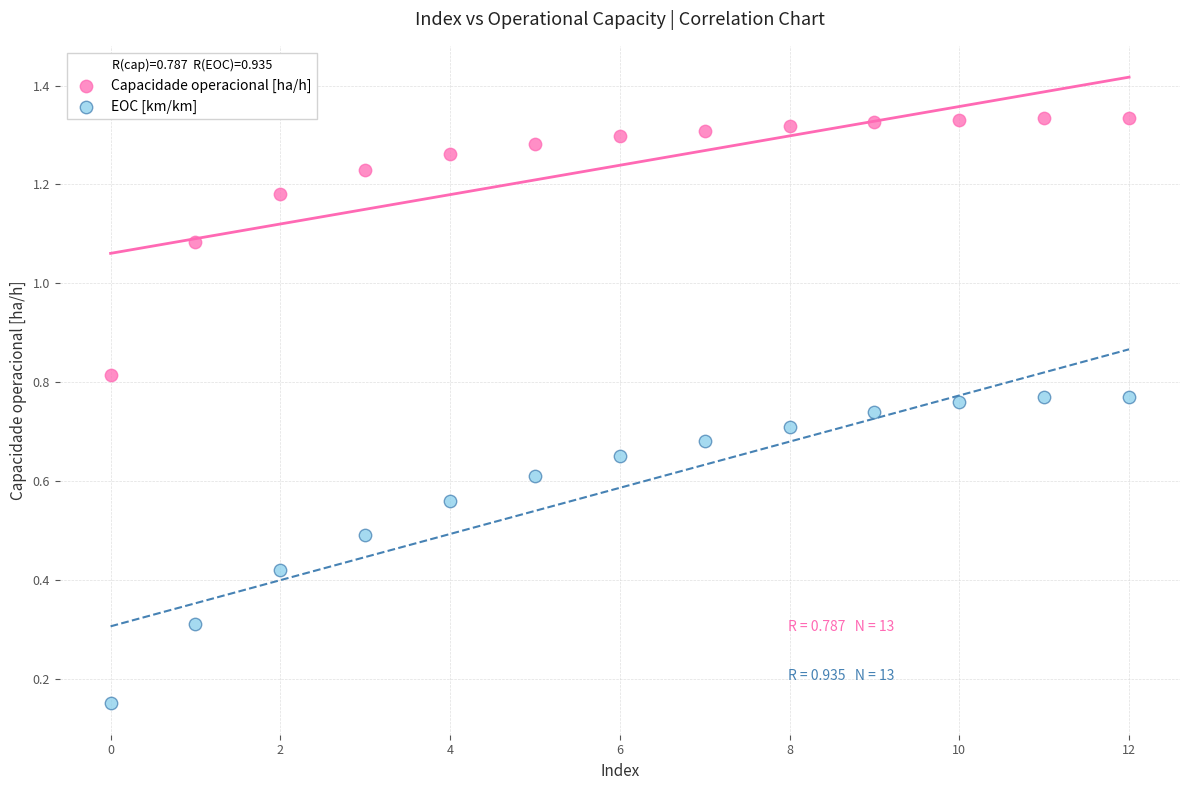

Which series has the widest spread of Y values?

EOC [km/km]